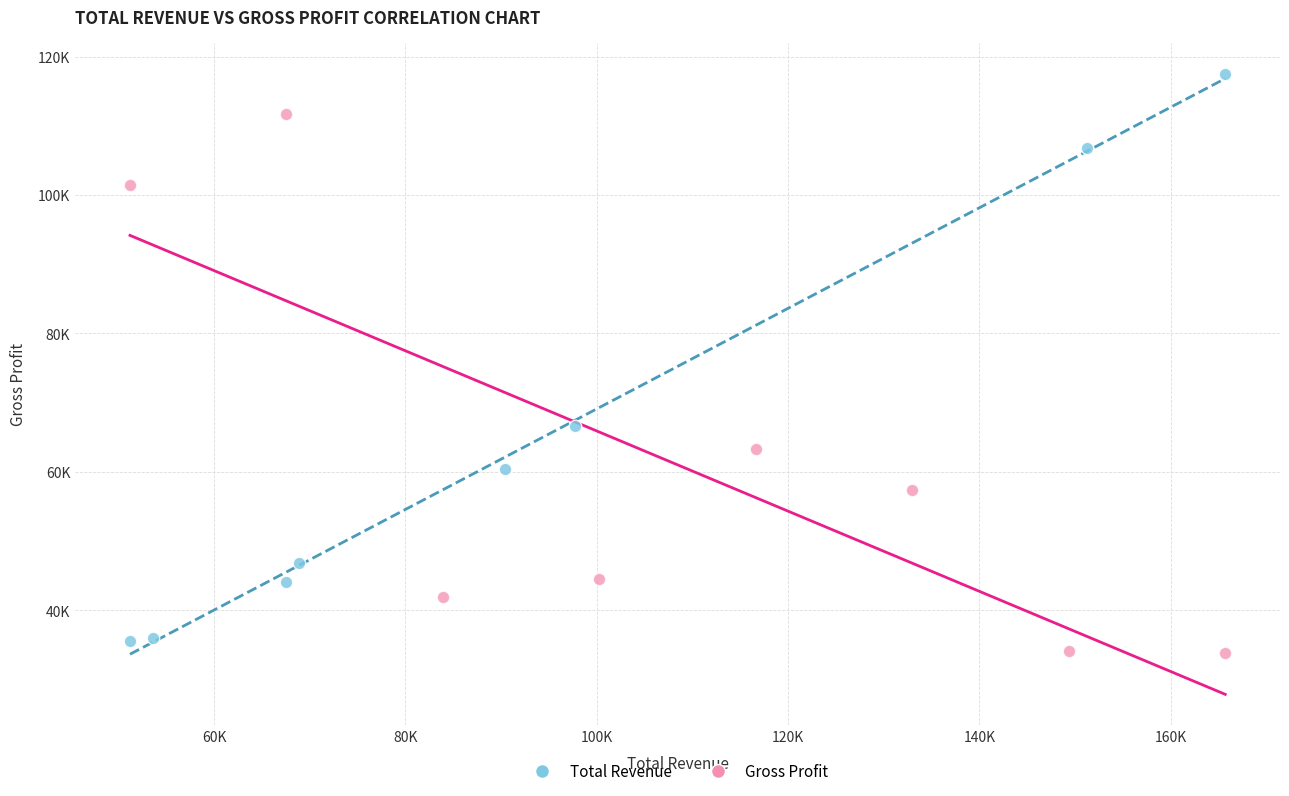

Which series contains the highest Y value?

Total Revenue